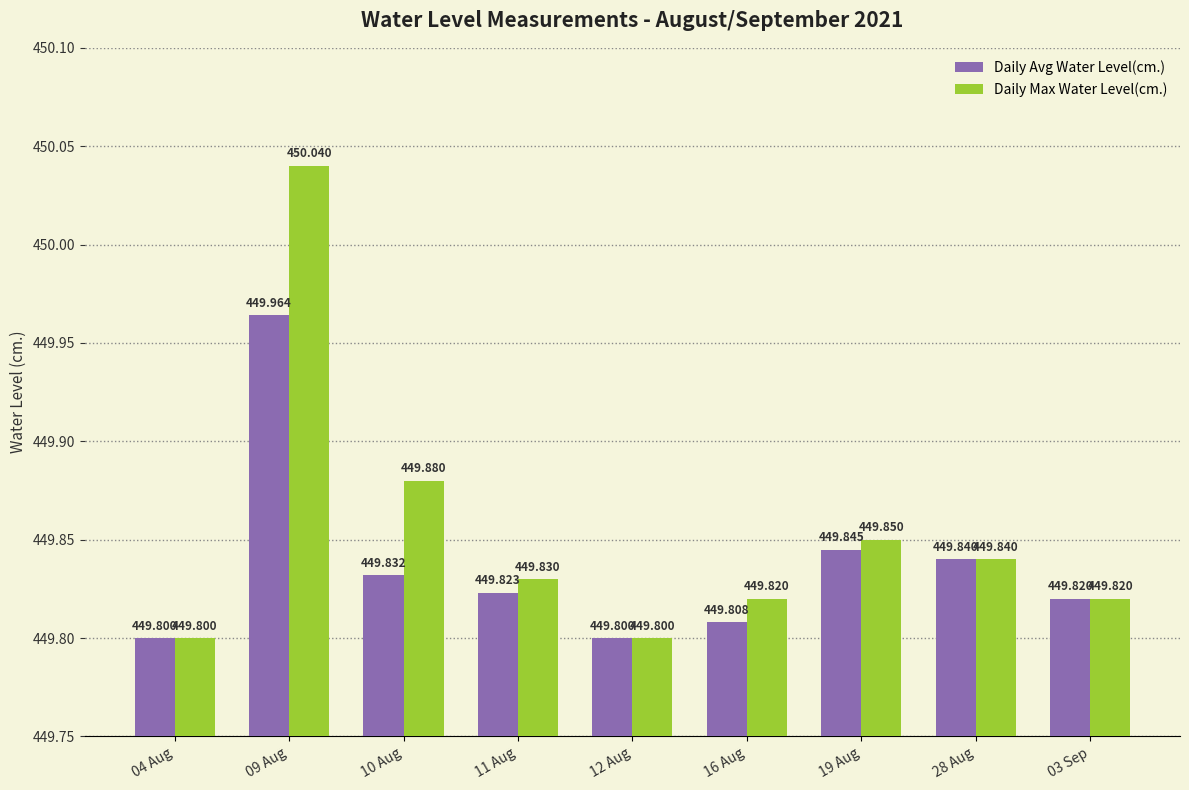

Rank the series at 16 Aug from highest to lowest value.

Daily Max Water Level(cm.), Daily Avg Water Level(cm.)